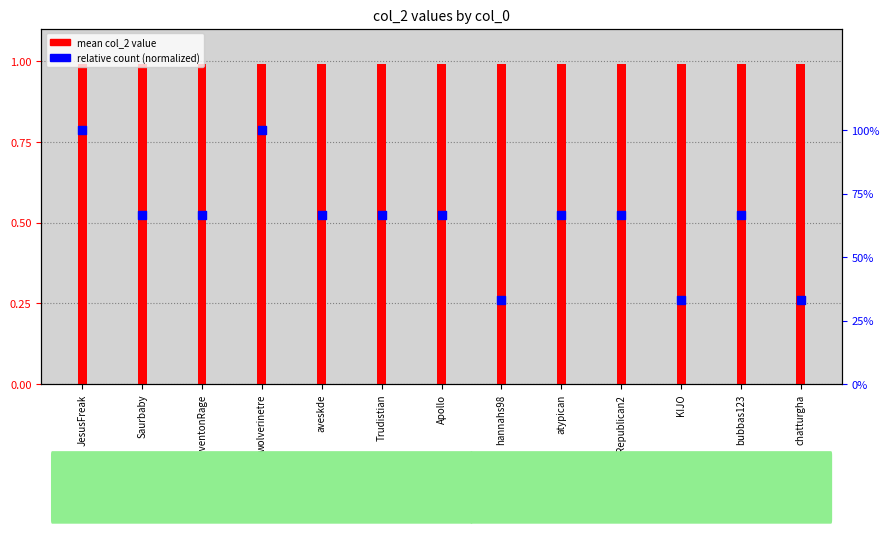

What are all the series names shown in the legend?

mean col_2 value, relative count